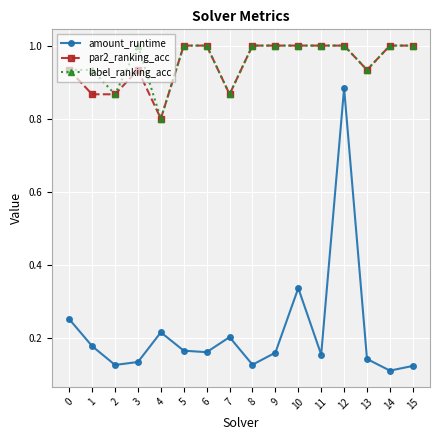

At how many categories does at least one series exceed 0?

16